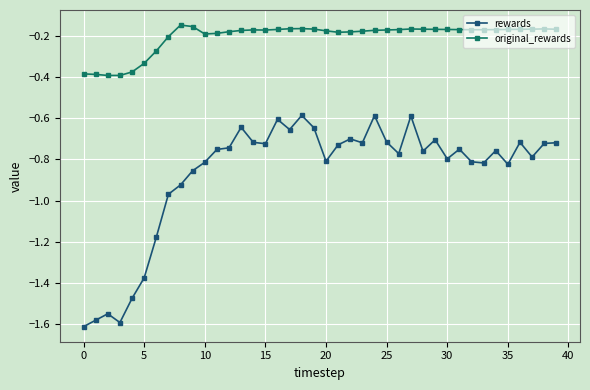

Which series has the largest range (max minus min)?

rewards